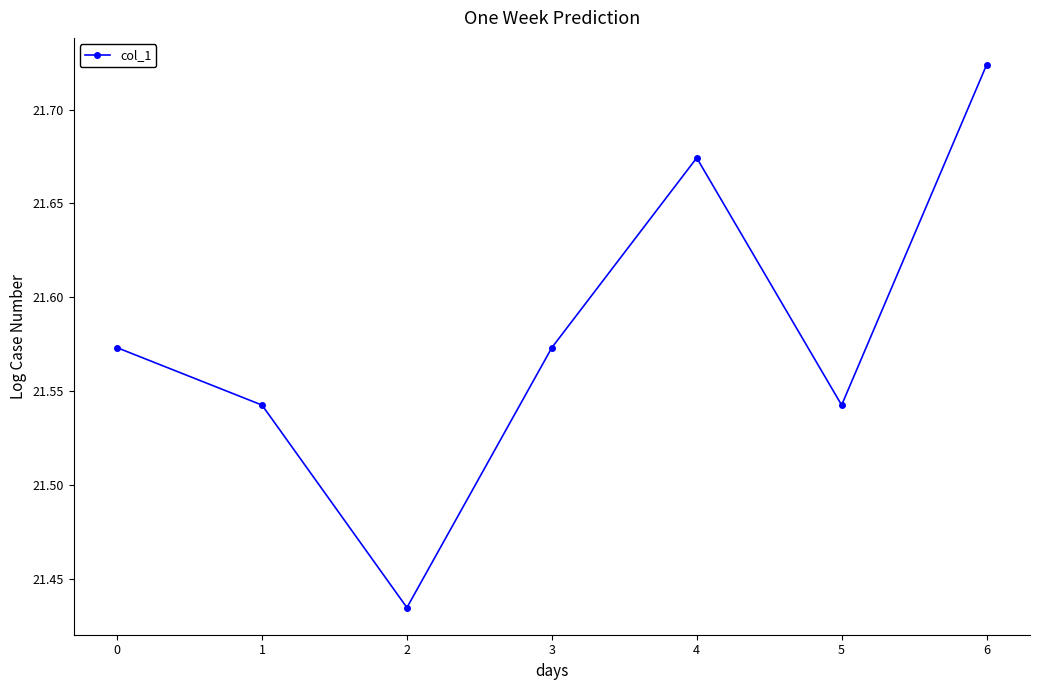

What is the sum of all values?

151.1